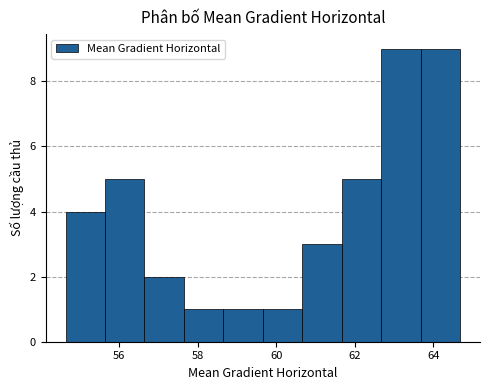

Reading left to right, transcribe this chart: for each bar, give the range it covers on the x-axis and its height. Neither the bar edges nor the heights are printed on the chart, so give them approximately, as read against the axes.

54.6 to 55.6: 4
55.6 to 56.6: 5
56.6 to 57.6: 2
57.6 to 58.6: 1
58.6 to 59.6: 1
59.6 to 60.6: 1
60.6 to 61.6: 3
61.6 to 62.6: 5
62.6 to 63.6: 9
63.6 to 64.6: 9